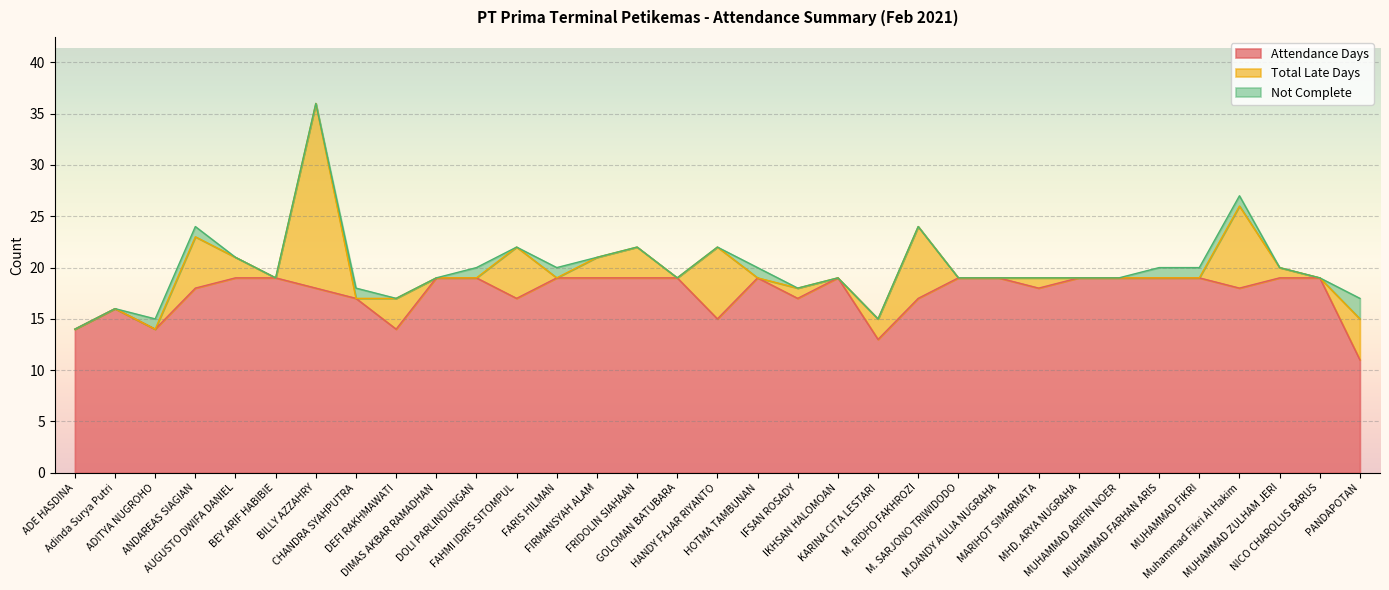

Which series changed the most between DIMAS AKBAR RAMADHAN and M. RIDHO FAKHROZI?

Total Late Days